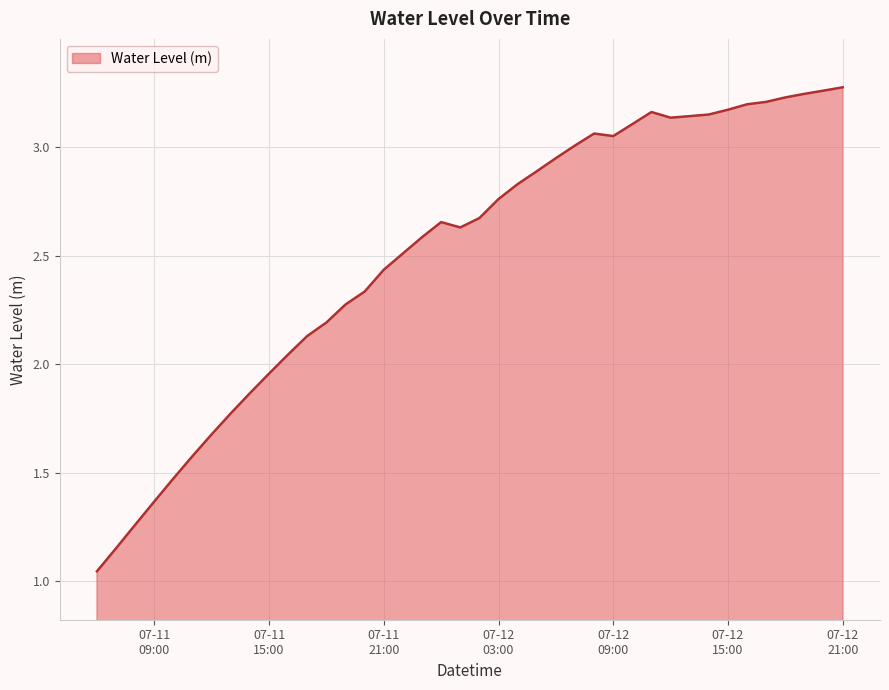

What is the difference between the maximum and minimum values?

2.2